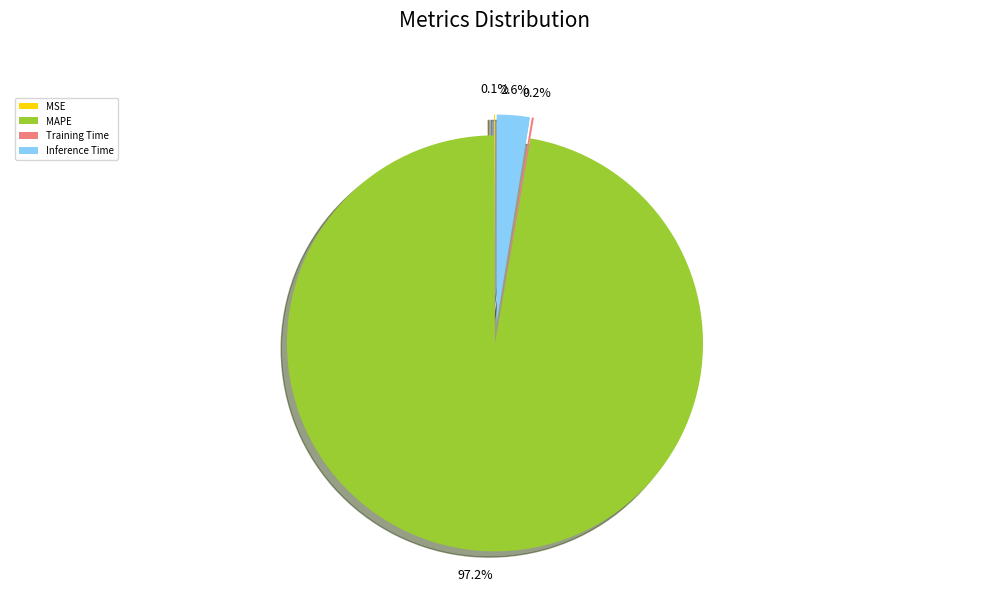

Rank the categories by value from lowest to highest.

MSE, Training Time, Inference Time, MAPE